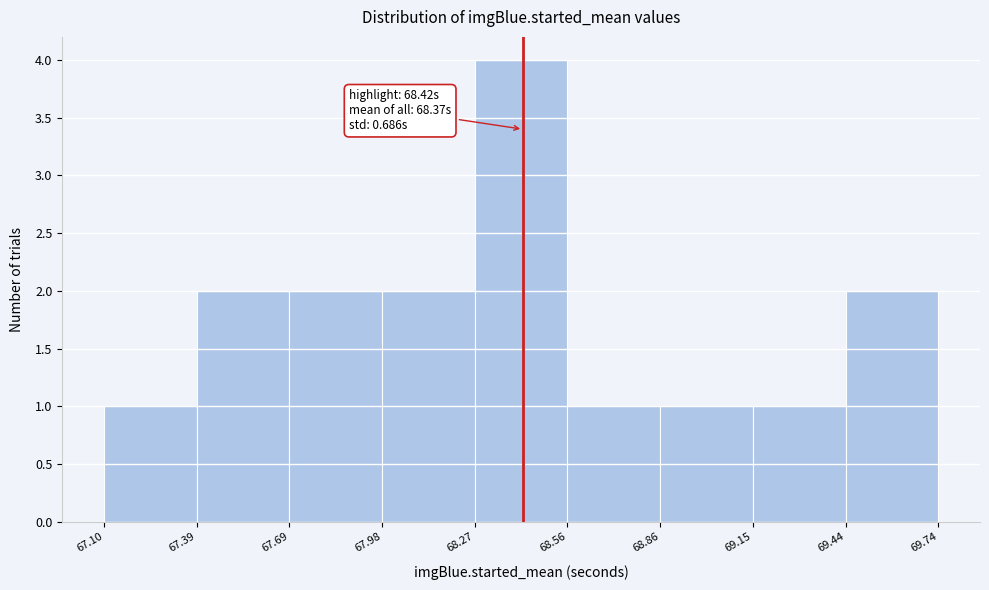

Over which range of the x-axis is the bar tallest?

68.27 to 68.56